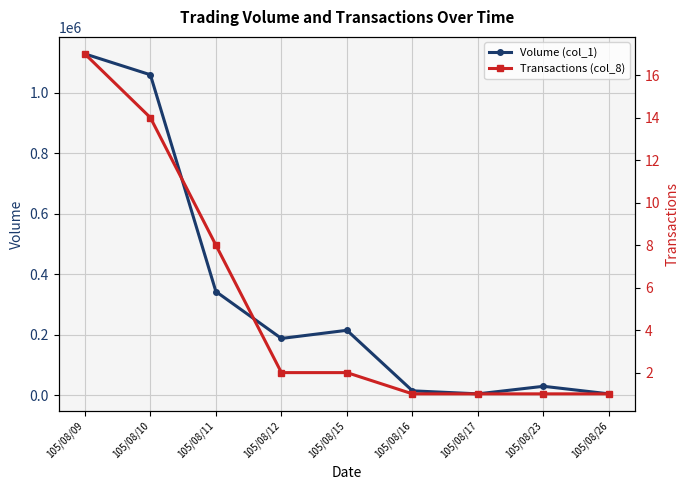

True or false: Volume (col_1) and Transactions (col_8) cross at least once.

False